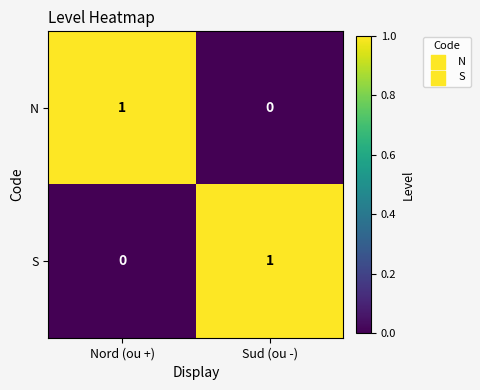

Reading left to right, transcribe all the data shown in this chart.

N: 1	0
S: 0	1